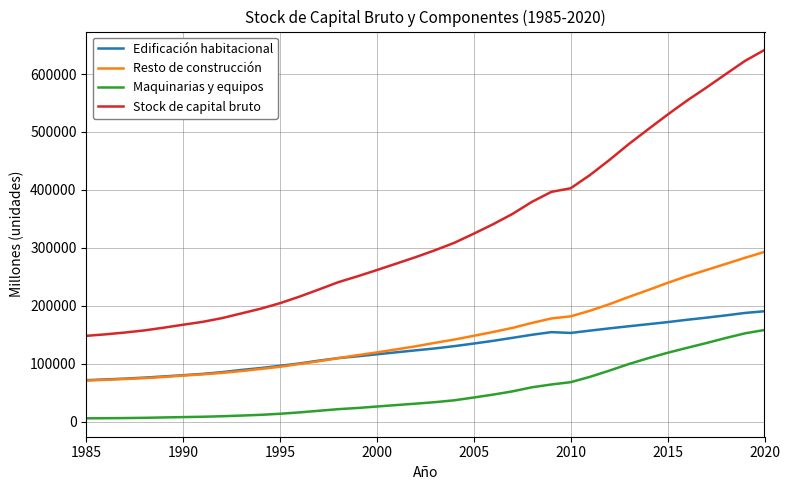

What is the average value of the Stock de capital bruto series?

328449